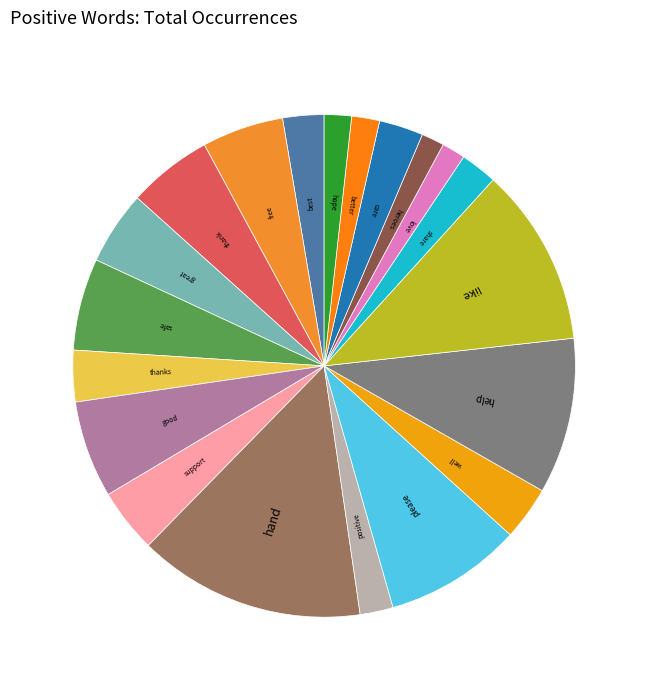

What is the largest slice in the pie chart?

hand